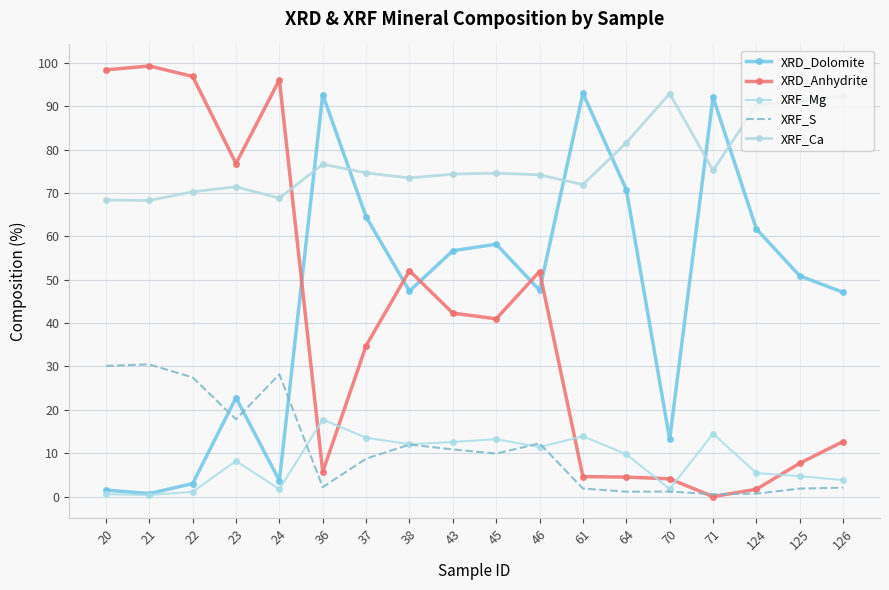

Where is the first local minimum for XRF_Ca?

21